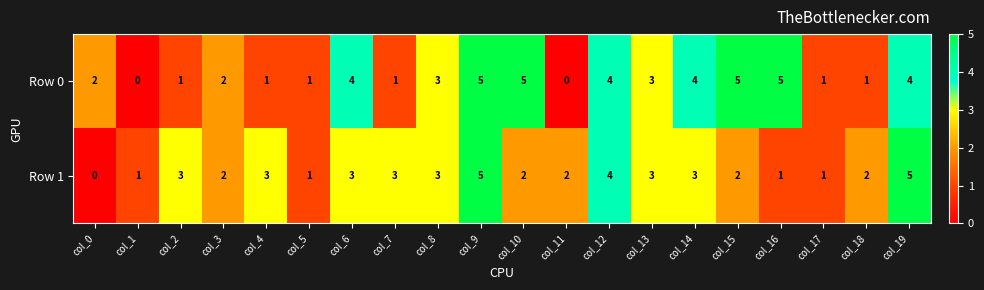

At which category is the sum across all series the highest?

col_9